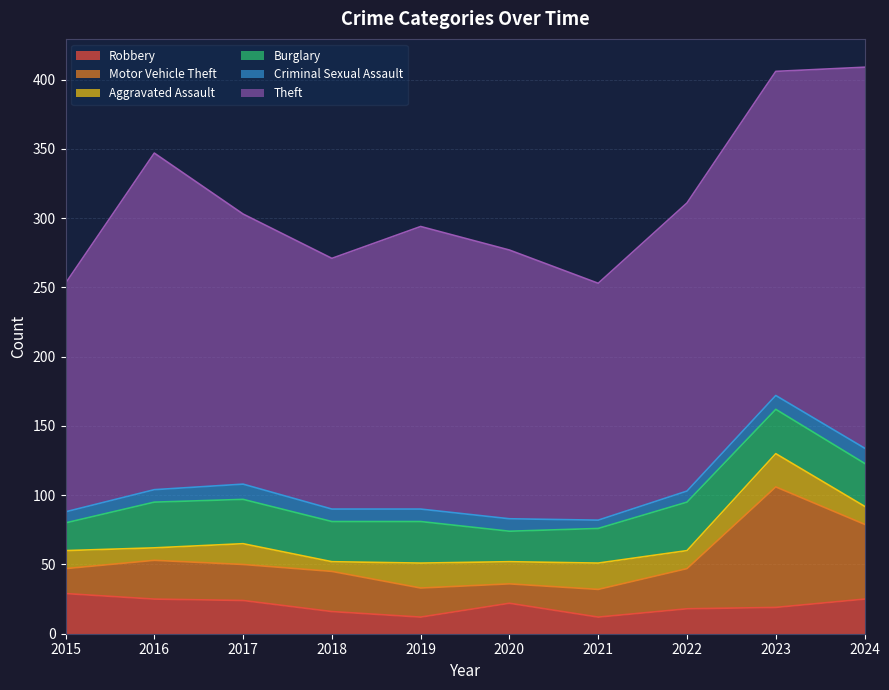

What is the sum of all Theft values?

2070